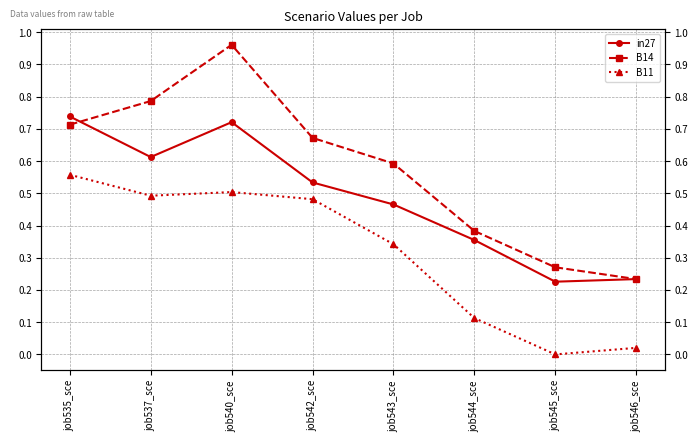

The in27 series shows 0.5 at job542_sce. True or false?

True